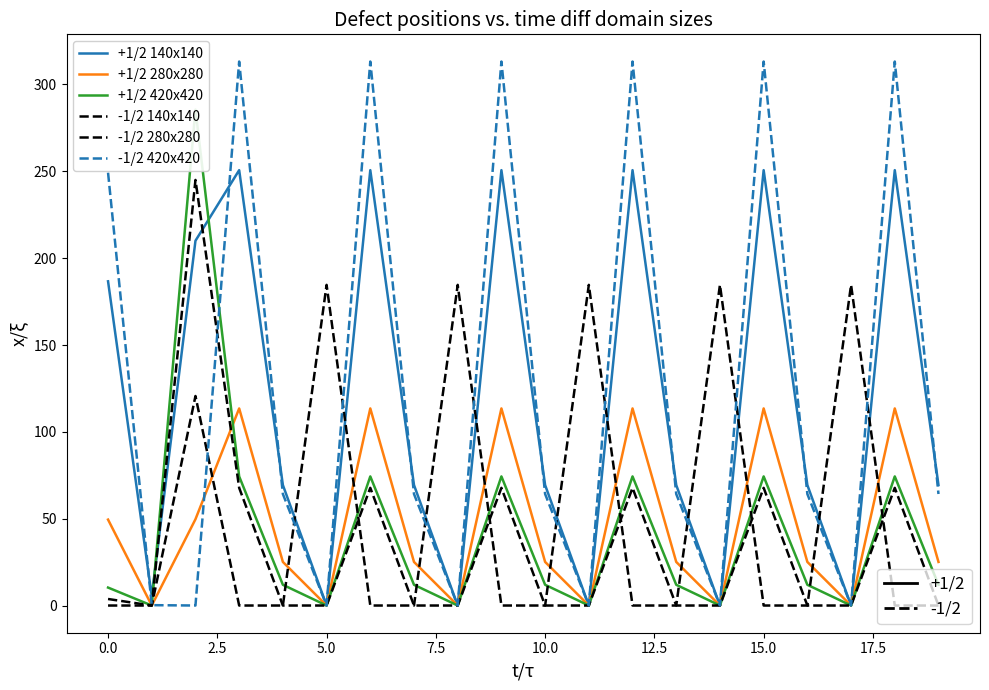

Does the chart have visible grid lines?

No